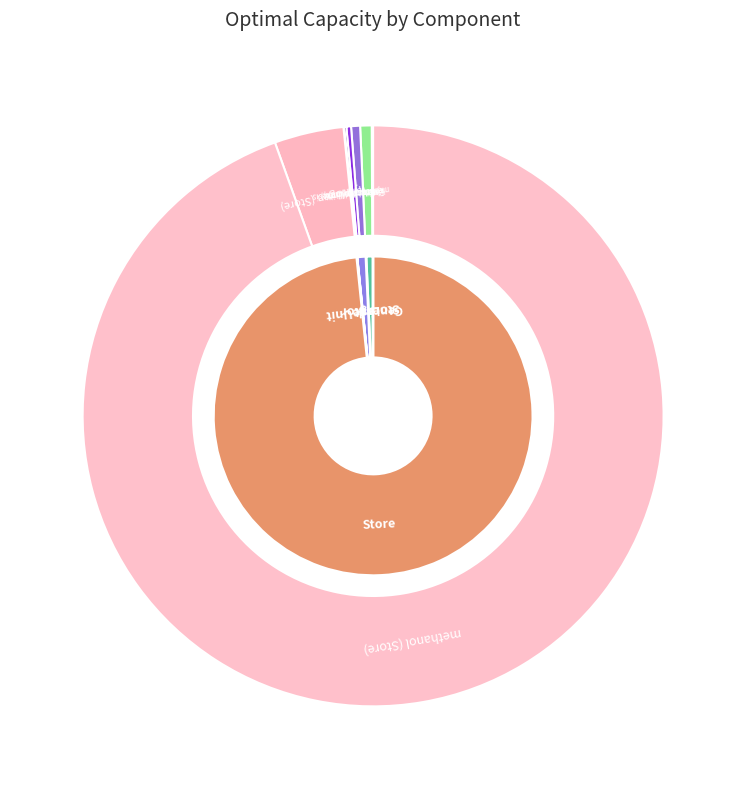

Does methanol (Link) represent more than half of the total?

No